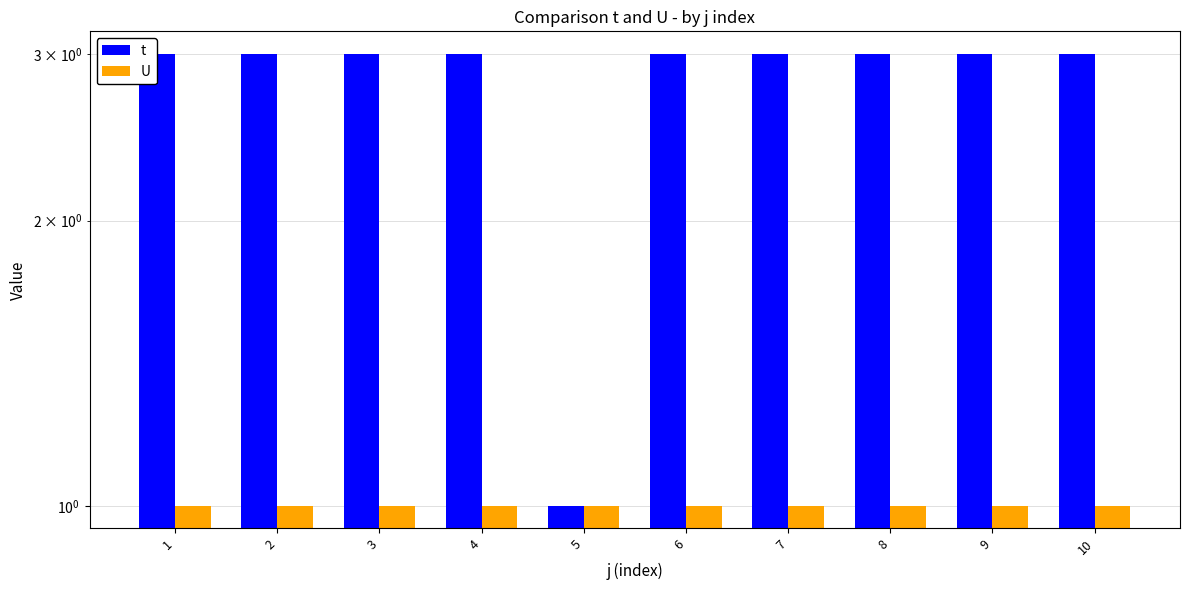

How many bars are there in total?

20